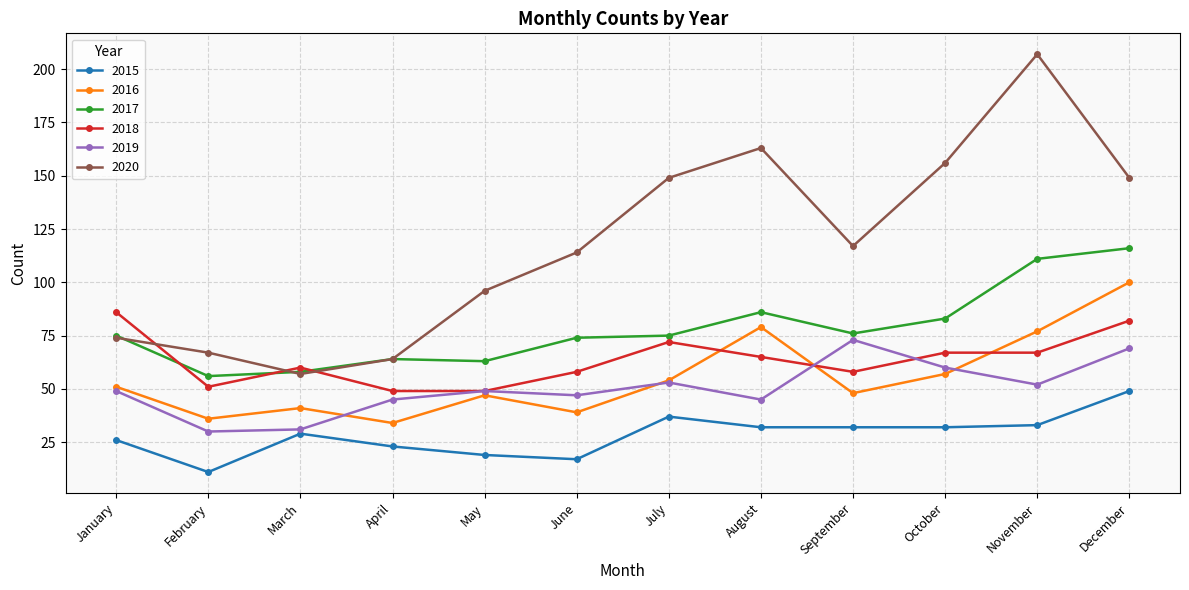

Which series has the largest total across all categories?

2020